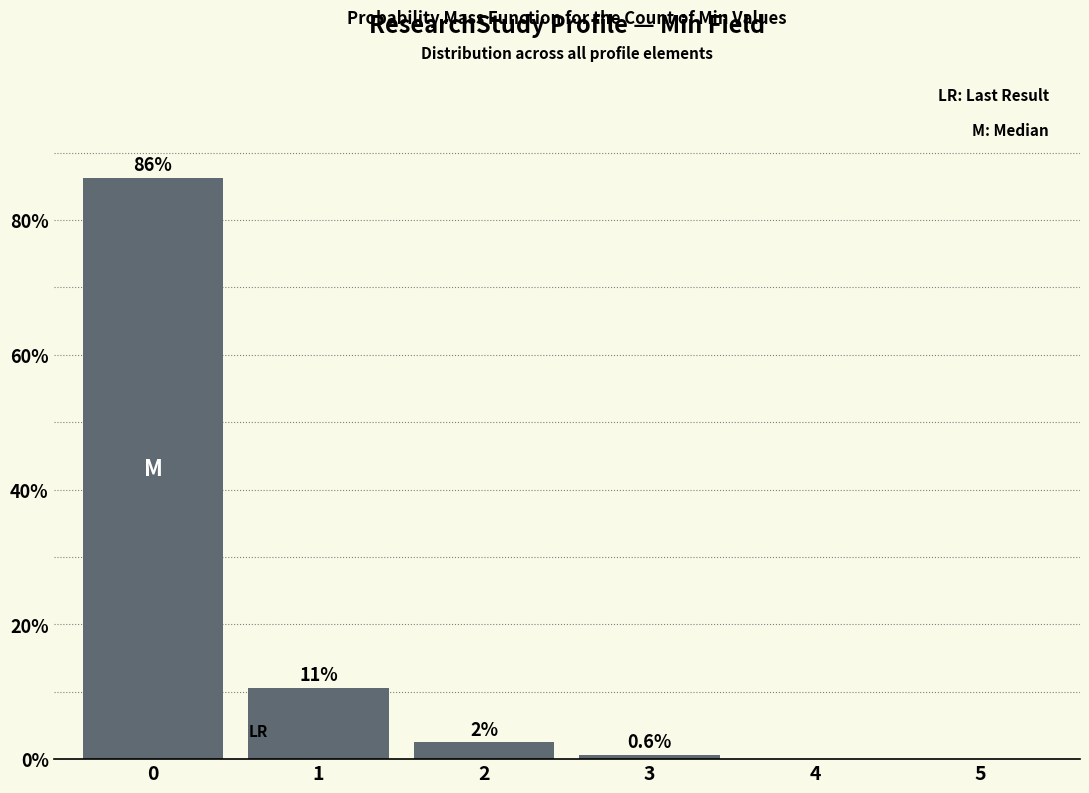

The chart shows a value of 86.2 at 0. True or false?

True